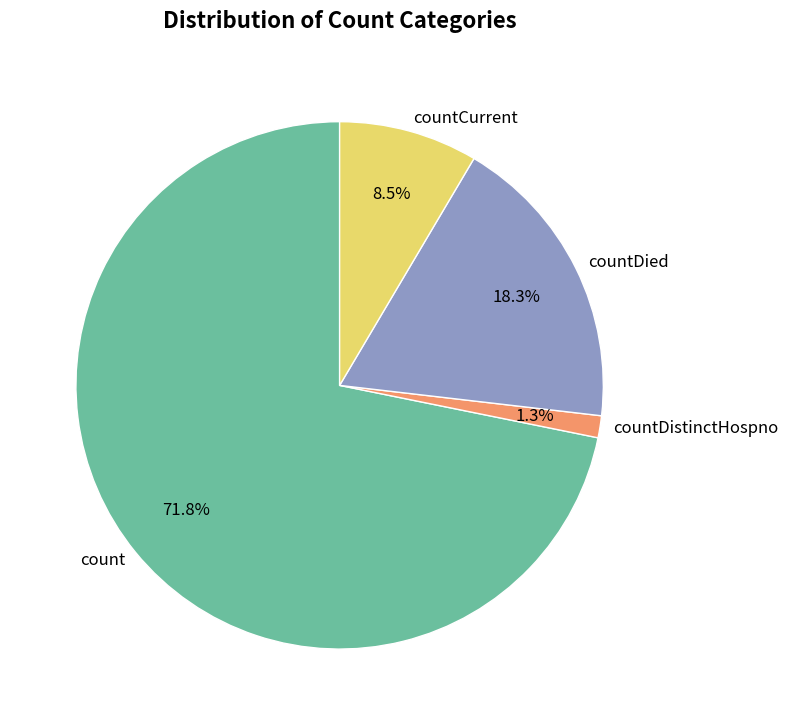

To the nearest percent, what portion does count represent?

72%